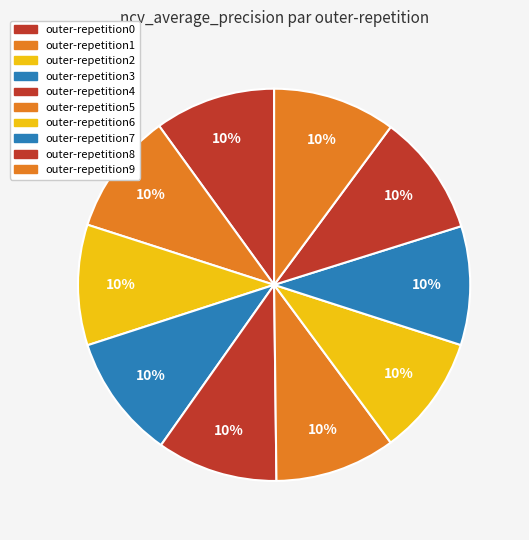

To the nearest percent, what percentage of the pie is outer-repetition2?

10%